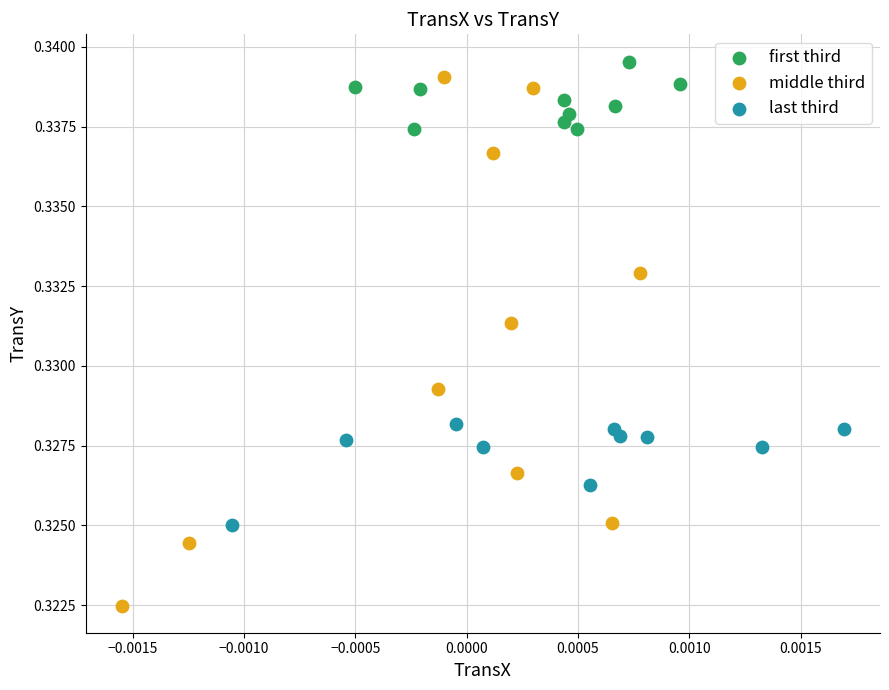

Which series has the widest spread of Y values?

middle third